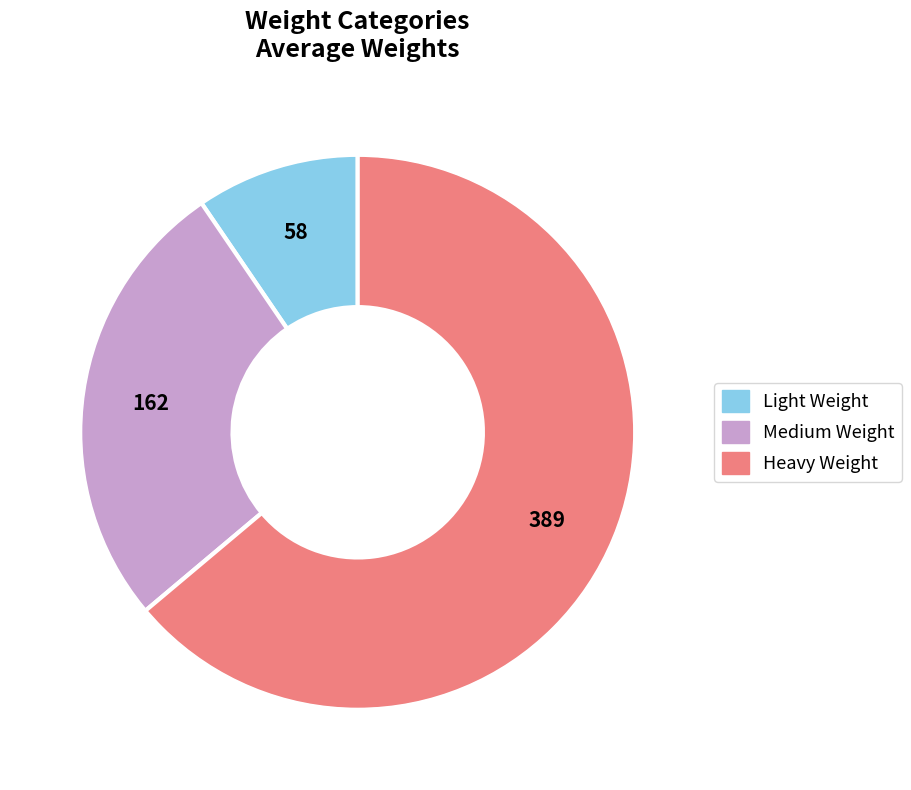

Which slice is the largest?

Heavy Weight